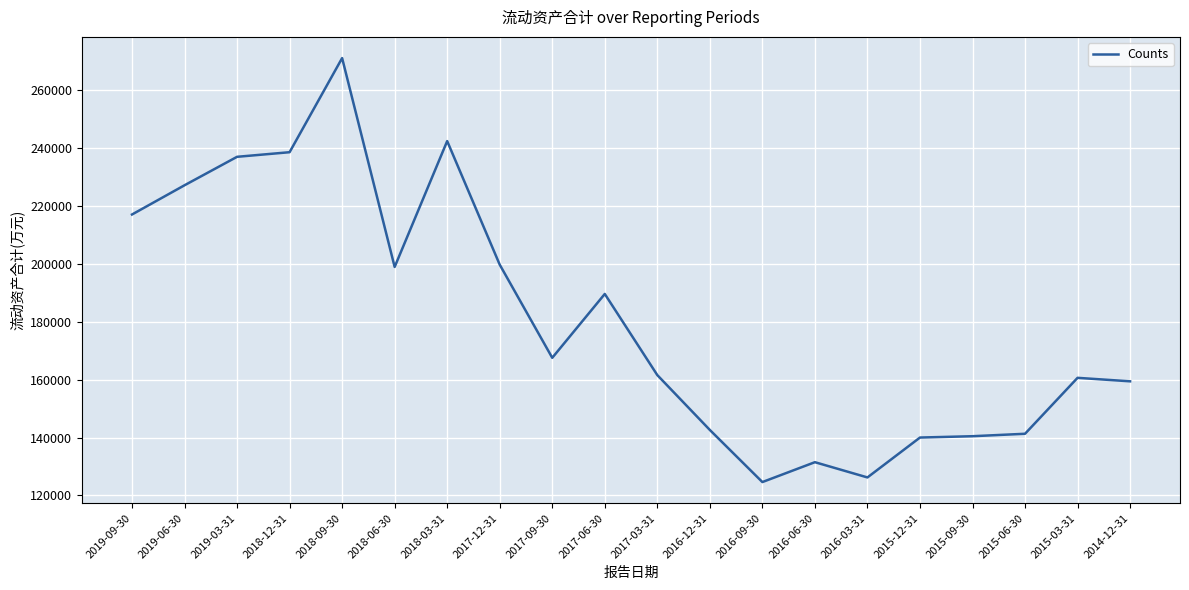

What is the maximum value shown in the chart?

270941